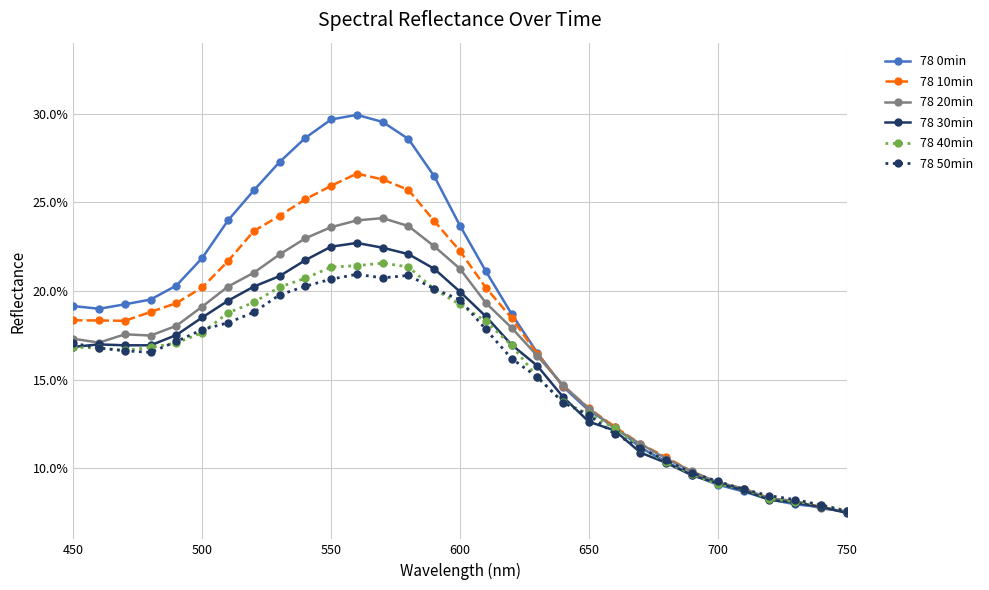

Which series has the largest range (max minus min)?

78 0min